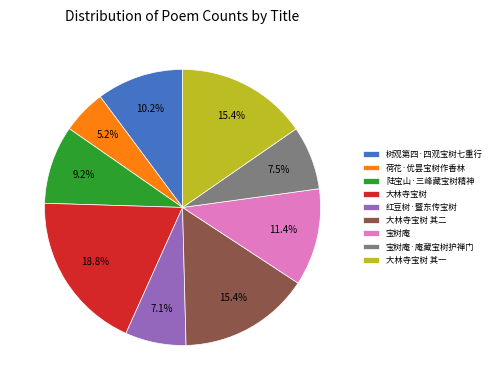

Which slice is the largest?

大林寺宝树